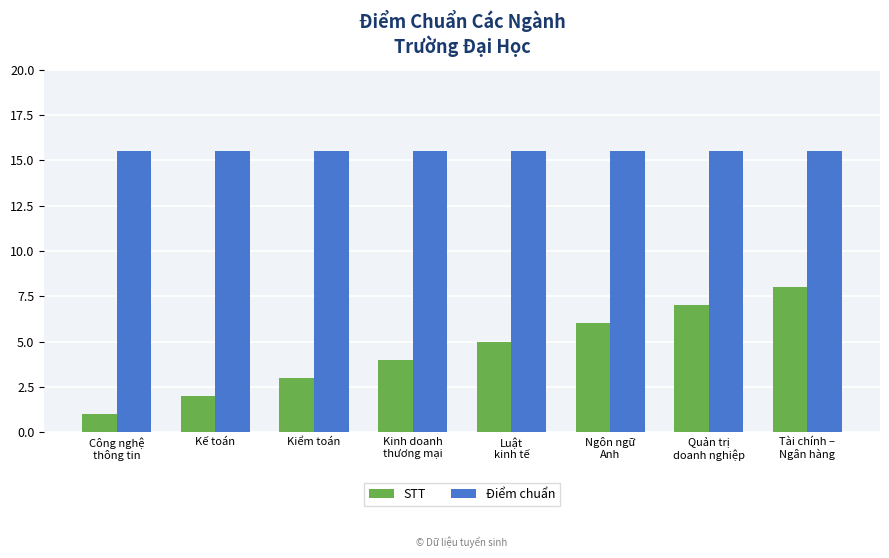

At Quản trị
doanh nghiệp, list the series in order from largest to smallest.

Điểm chuẩn, STT